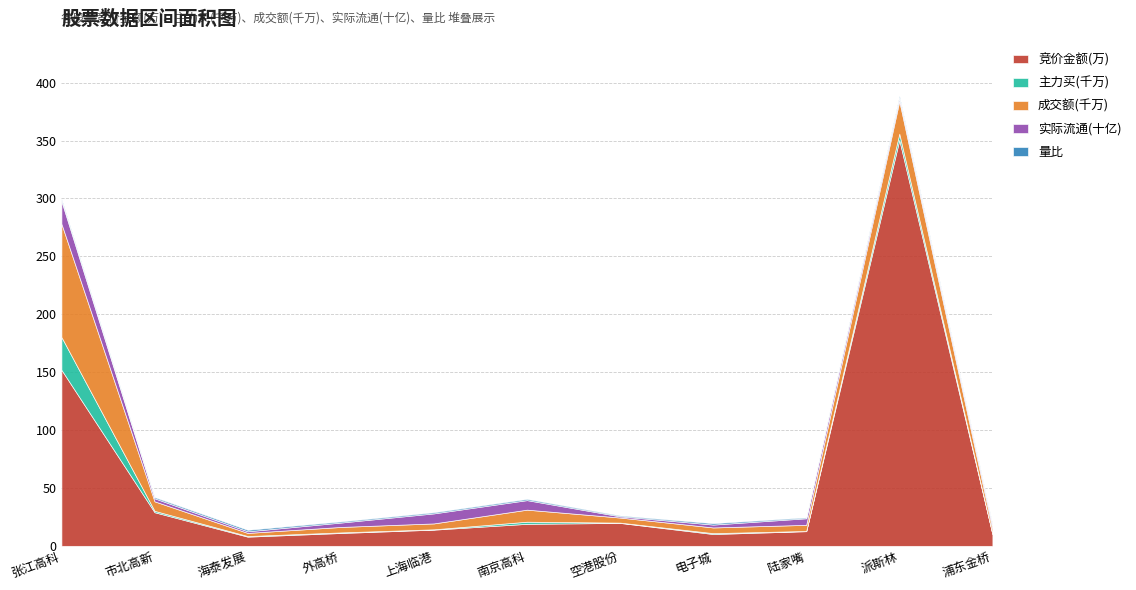

What is the highest value of the 竞价金额(万) series?

350.5